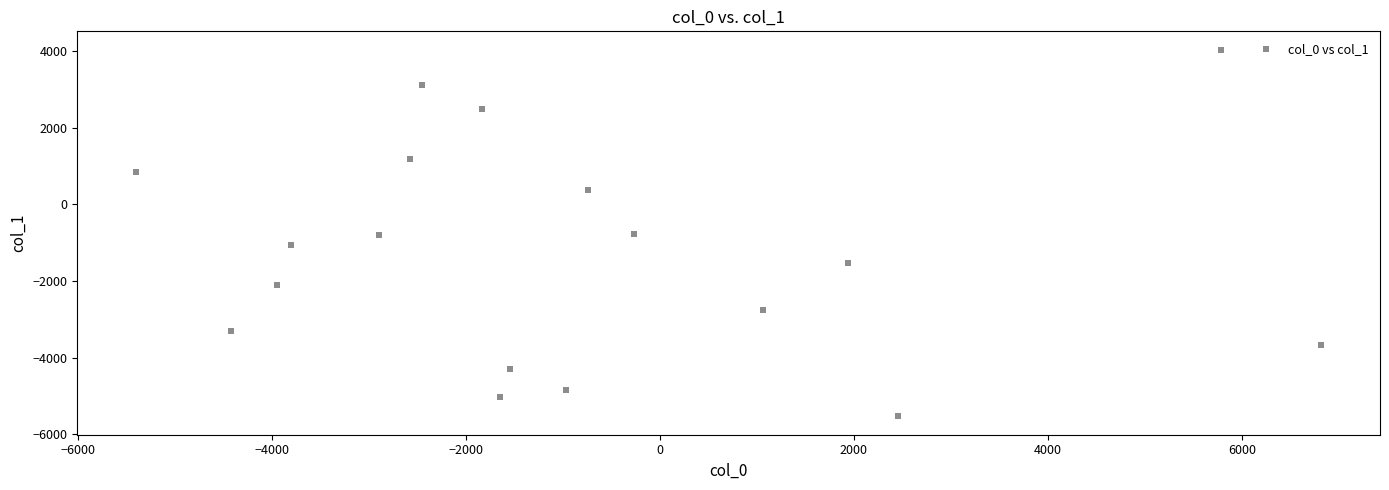

What is the range of X values (max minus min)?

12209.5